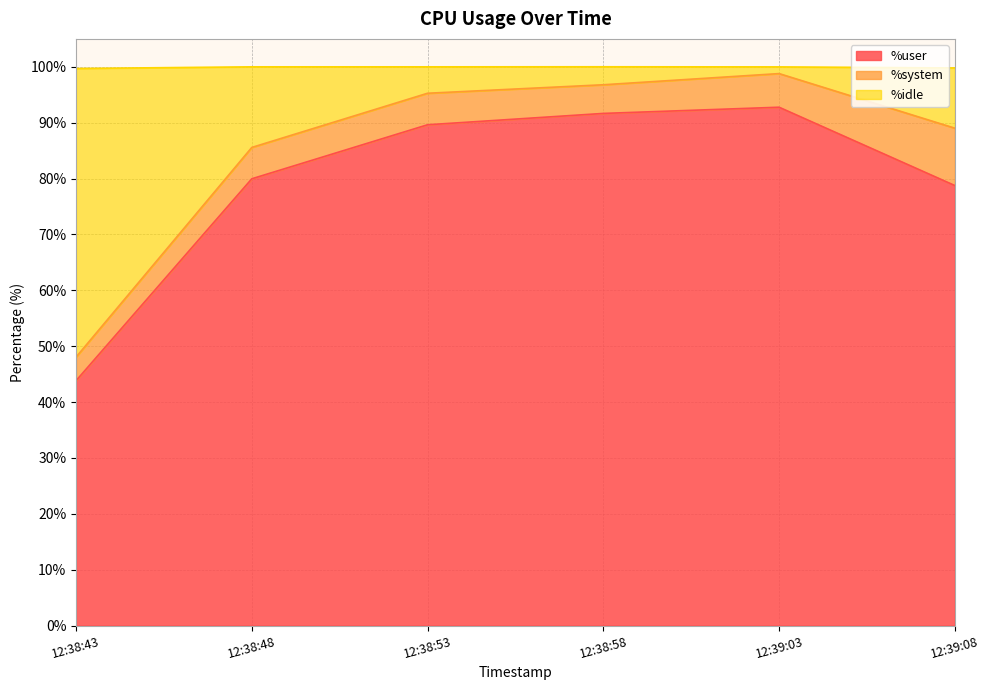

What is the maximum value shown in the chart?

98.8